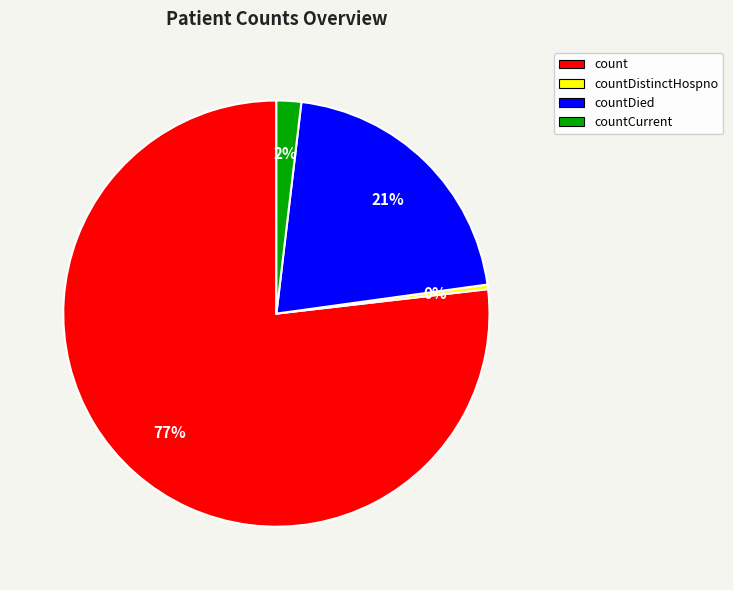

Which has a higher value, countCurrent or countDistinctHospno?

countCurrent